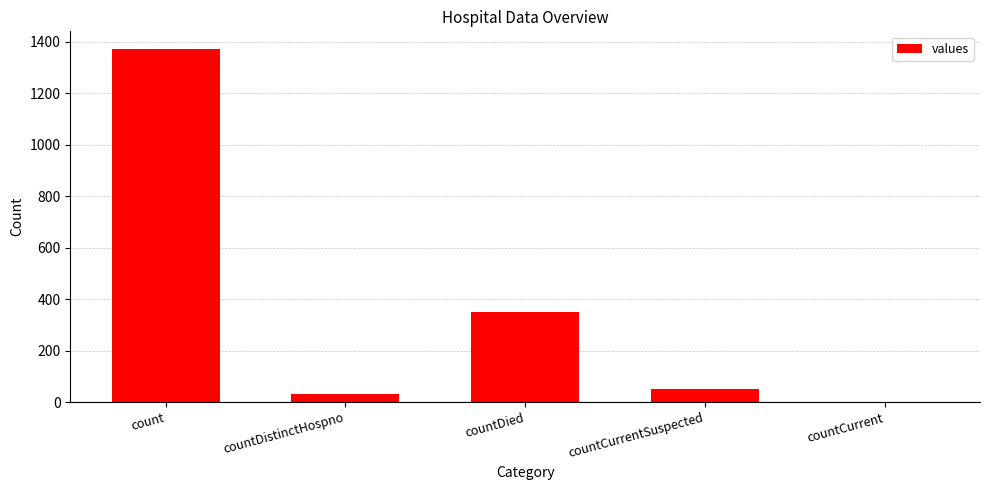

At which label does the data first exceed 52?

count